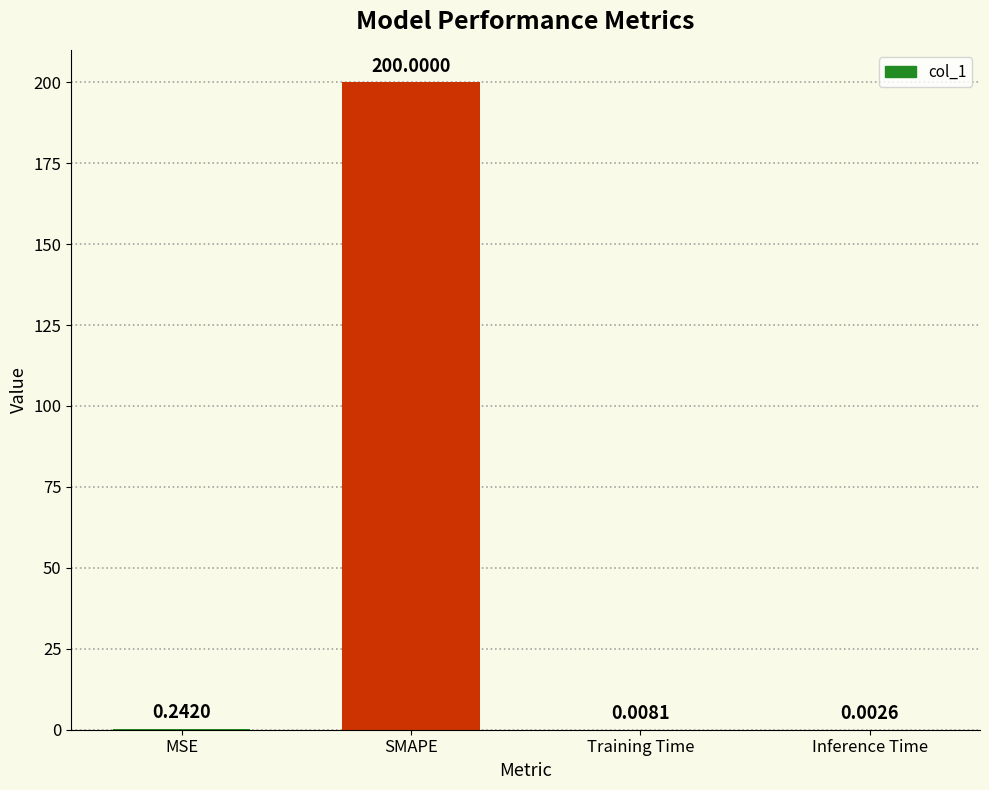

What is the sum of all values?

200.3